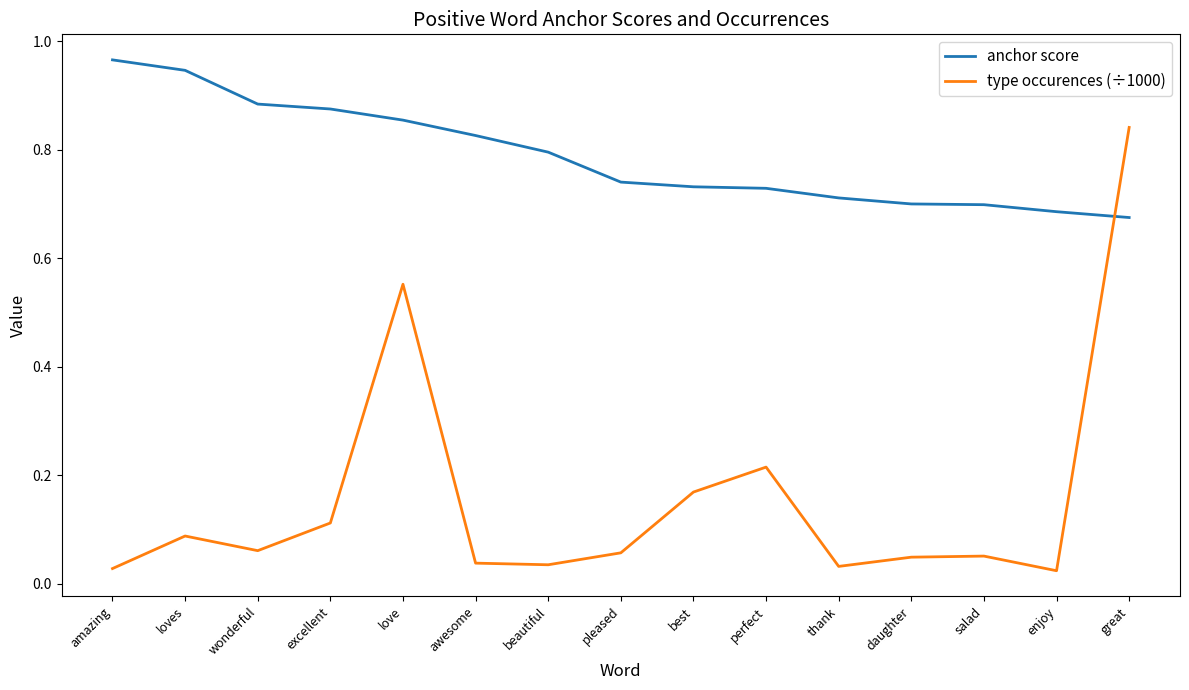

True or false: anchor score has more than 2 points higher than both neighbors.

False